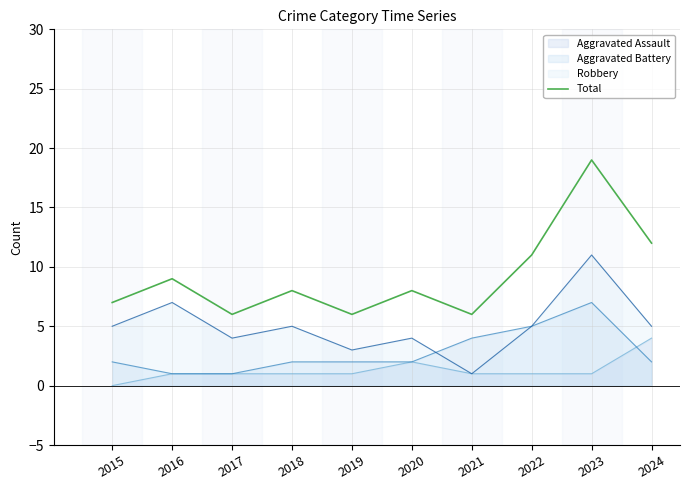

What is the sum of all values?

92